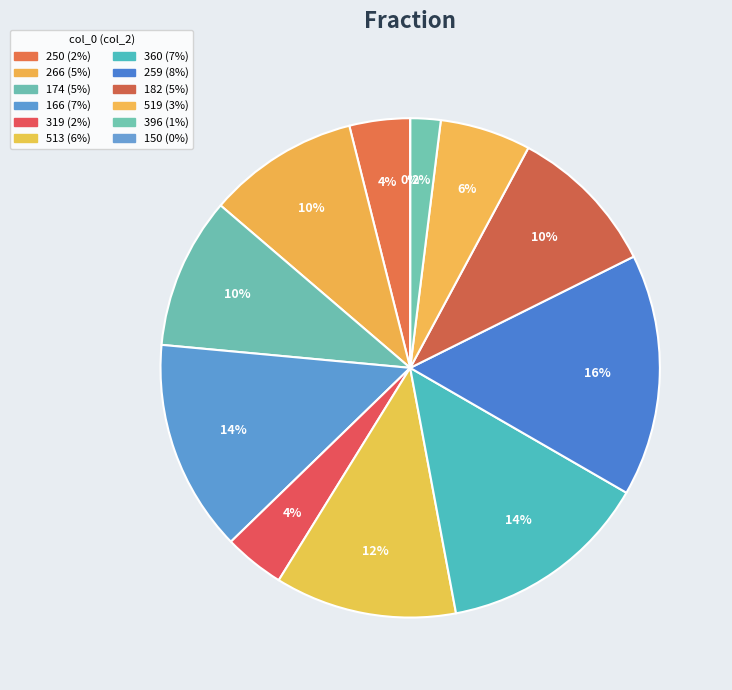

Rank the categories by value from highest to lowest.

259, 166, 360, 513, 266, 174, 182, 519, 250, 319, 396, 150